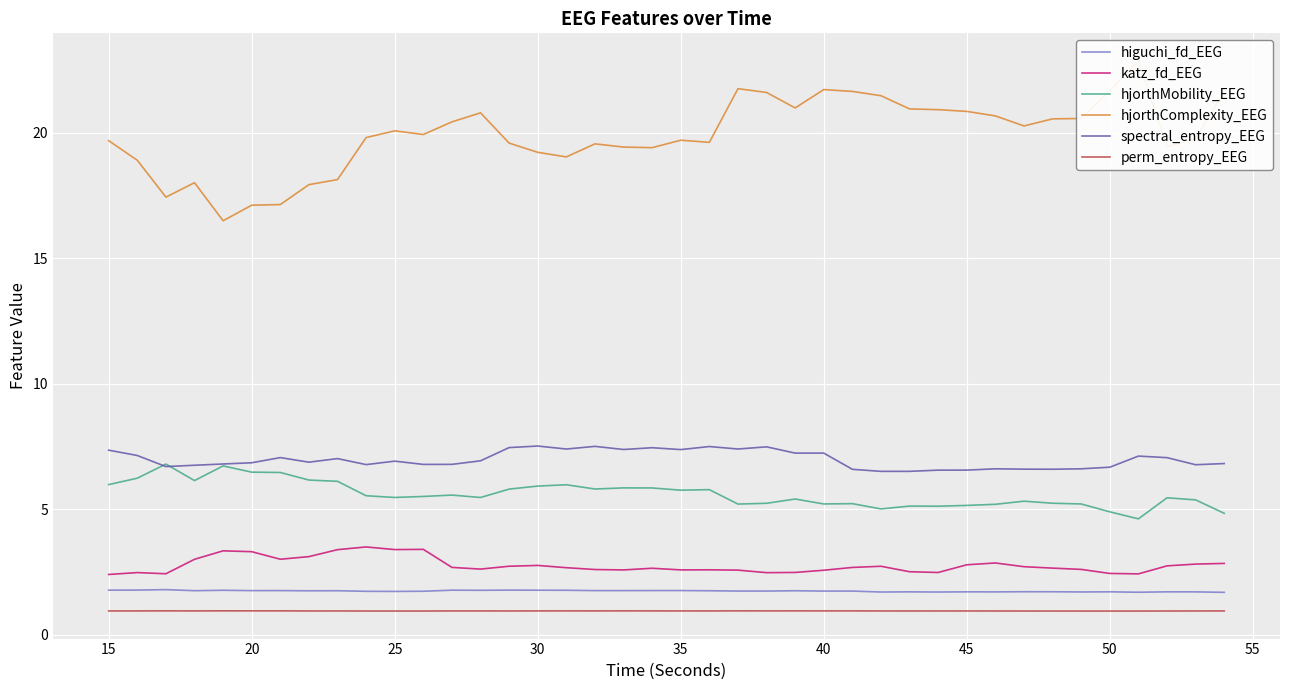

Which series has the largest total across all categories?

hjorthComplexity_EEG